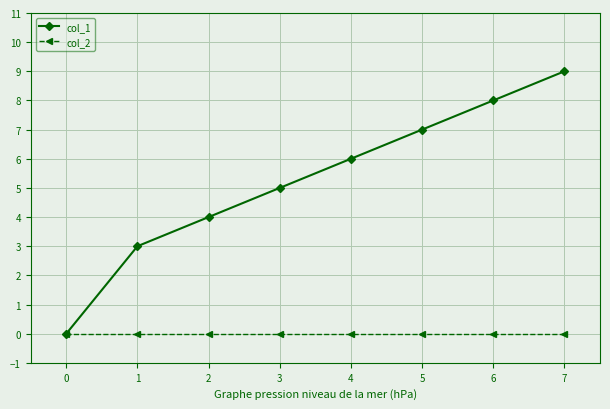

Is it true that col_1 equals 2 at 3?

False